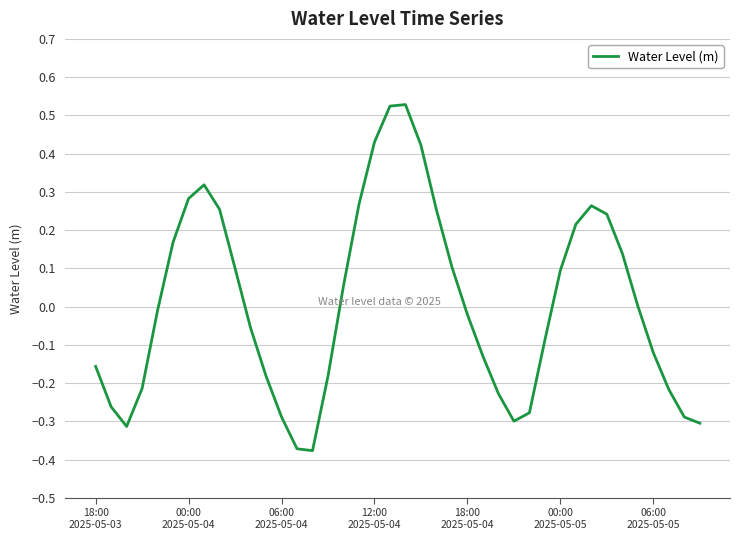

Is this an area chart (filled region under the line)?

No